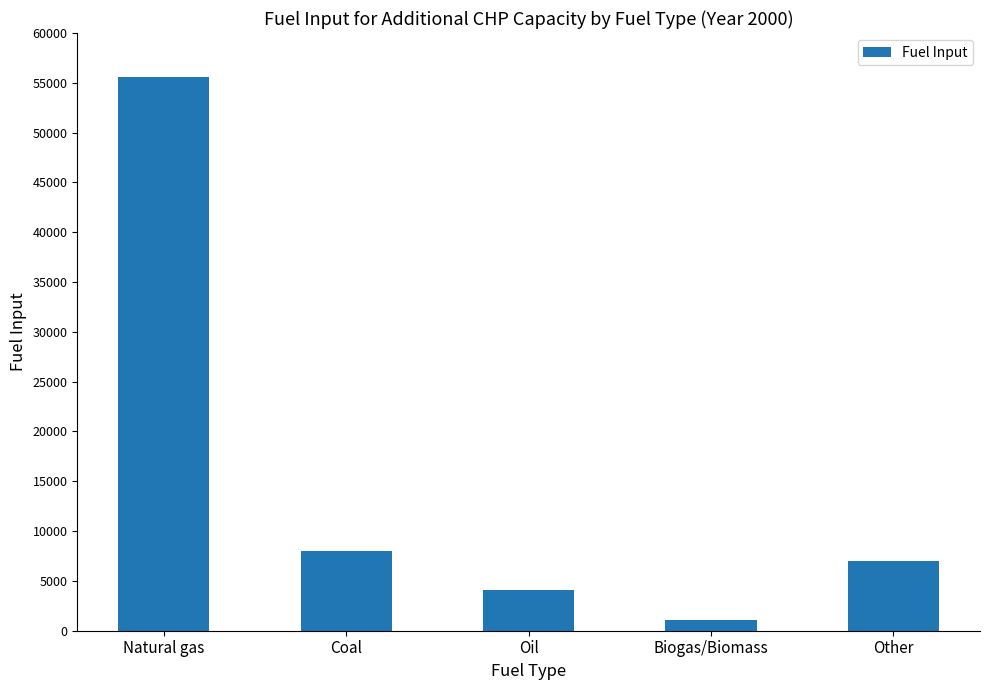

List the labels in order of value, smallest first.

Biogas/Biomass, Oil, Other, Coal, Natural gas